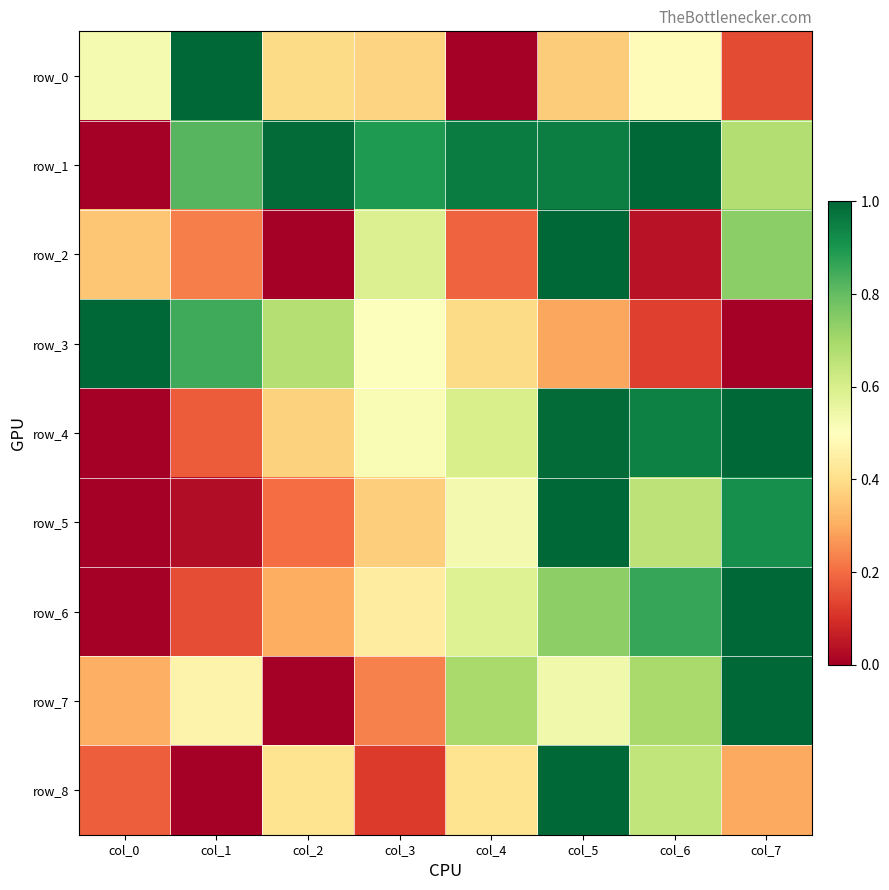

What is the difference between the highest and lowest values at col_1?

1.0